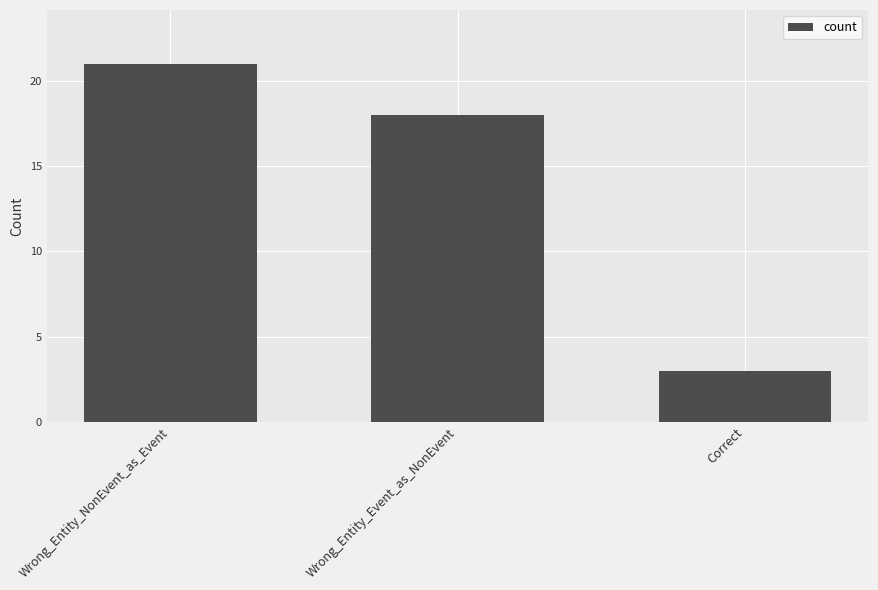

What position from the right is Correct?

1